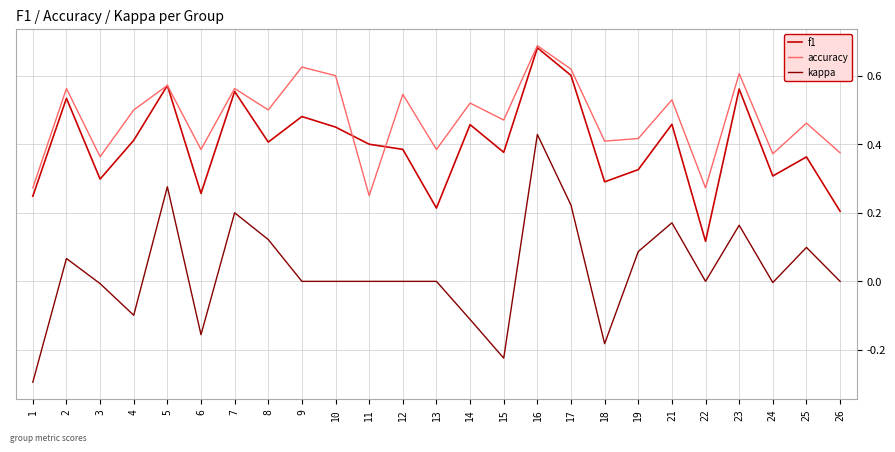

Which series has the largest total across all categories?

accuracy